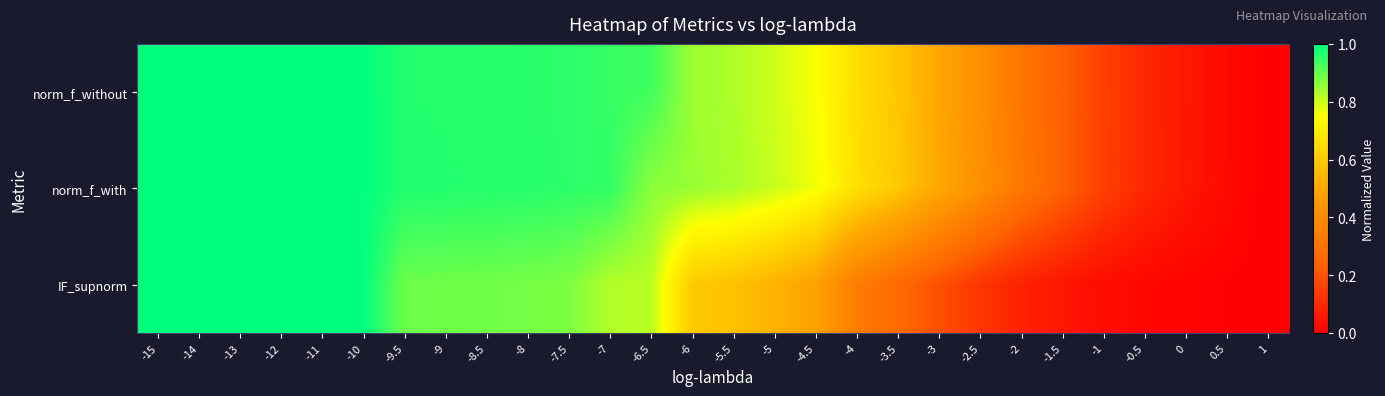

At how many categories does at least one series exceed 0?

27